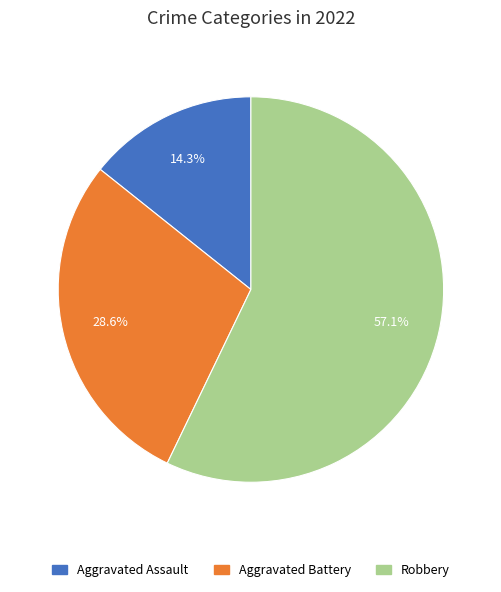

Which category has the biggest portion of the pie?

Robbery